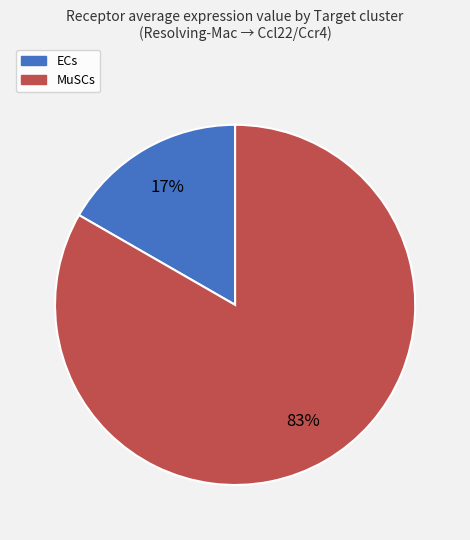

To the nearest percent, what is the combined percentage of MuSCs and ECs?

100%